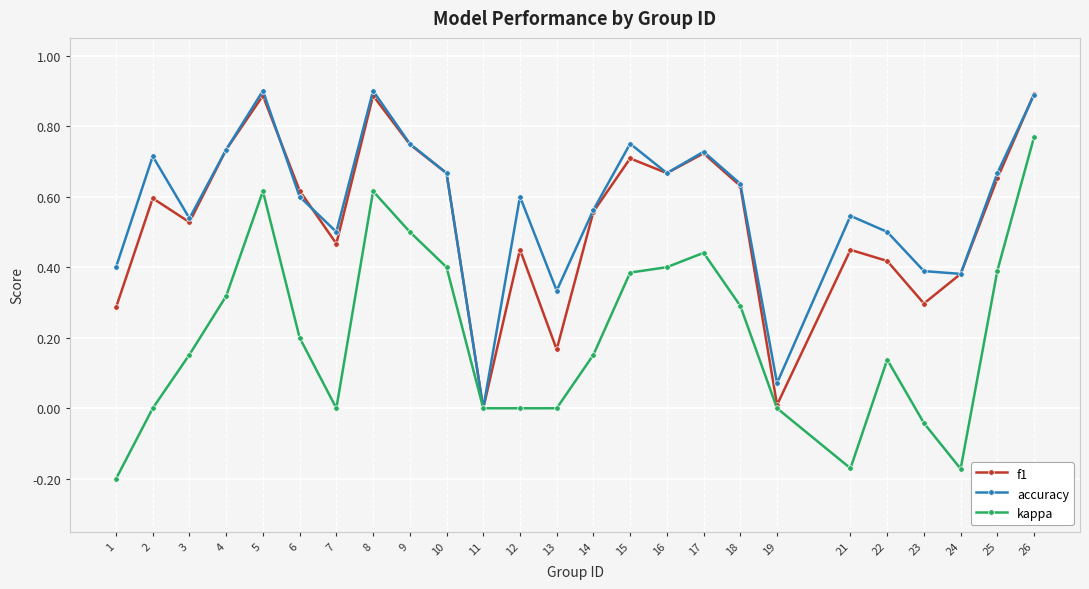

What is the difference between the second highest and second lowest values in the f1 series?

0.9